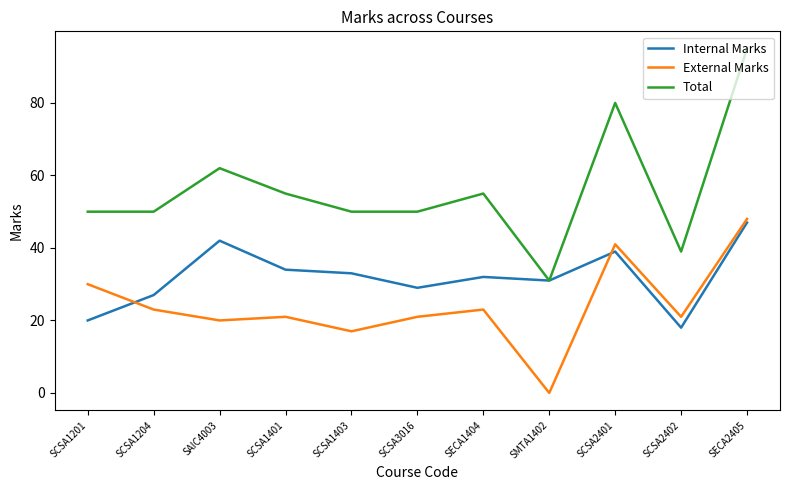

Which series changed the most between SAIC4003 and SCSA1403?

Total